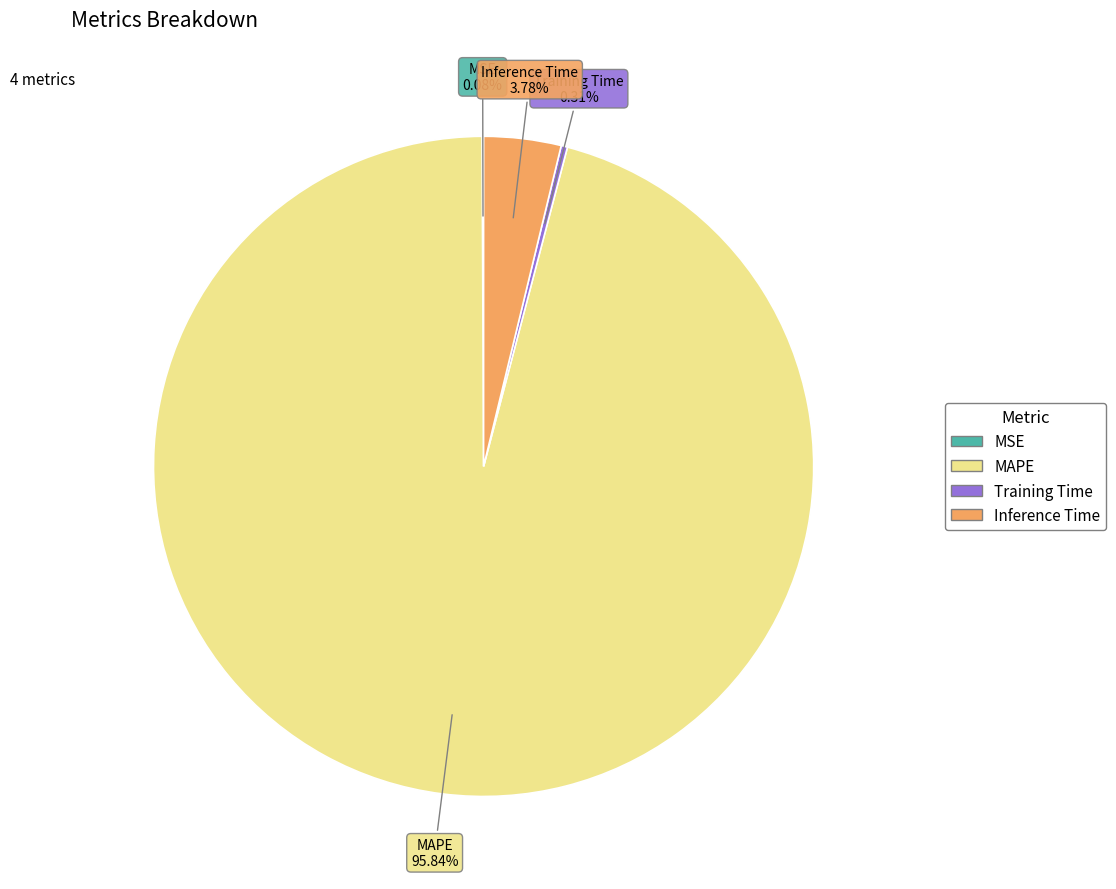

What is the largest slice in the pie chart?

MAPE